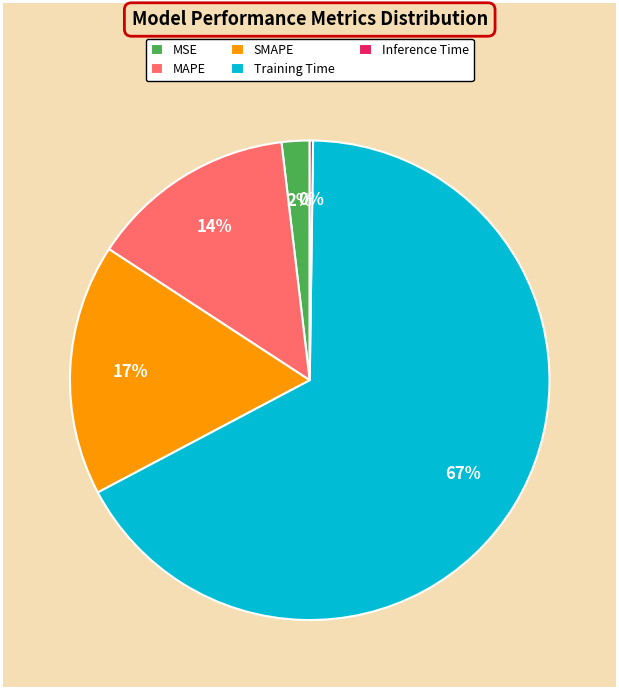

Which slice is the largest?

Training Time